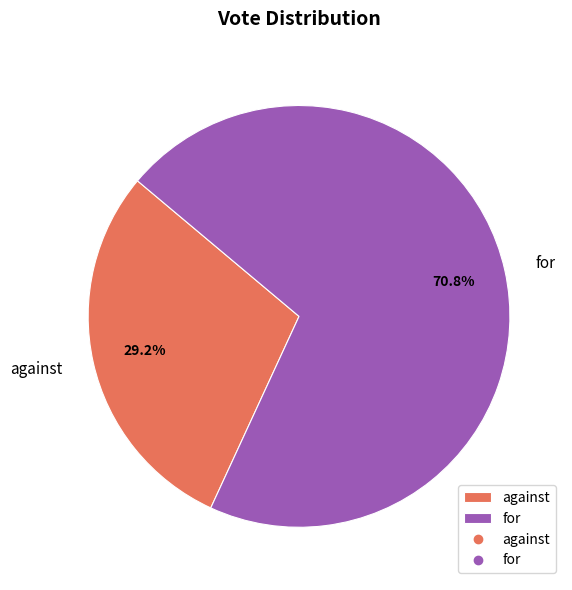

Does against represent more than half of the total?

No